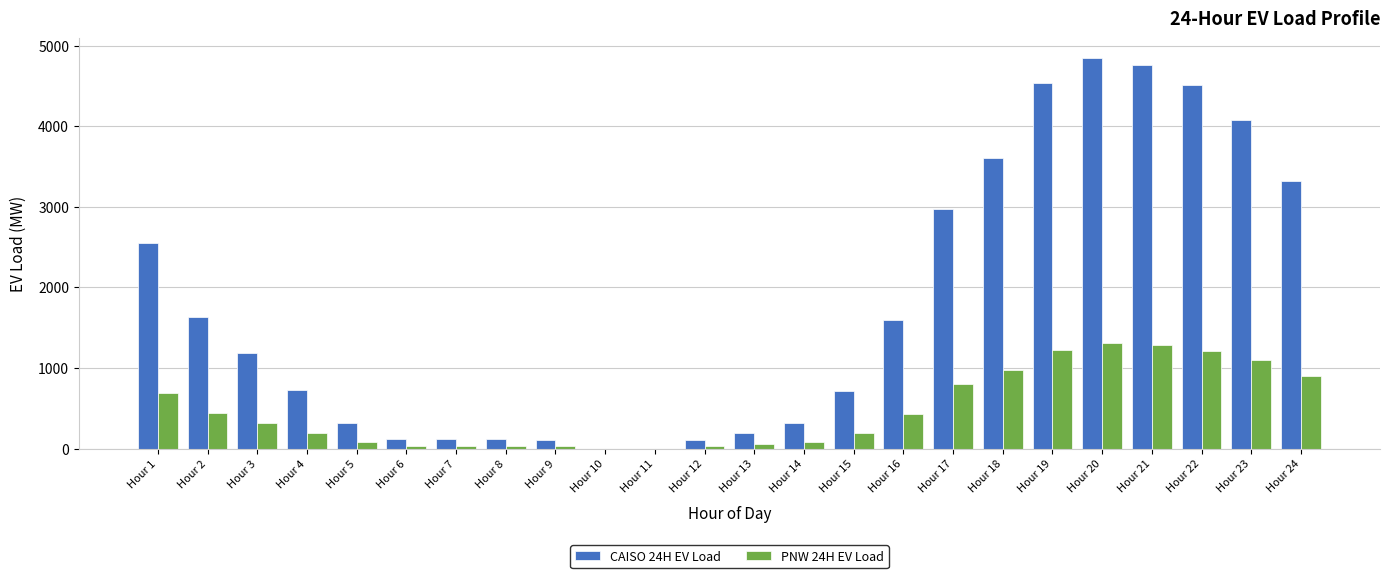

Which series has the largest total across all categories?

CAISO 24H EV Load